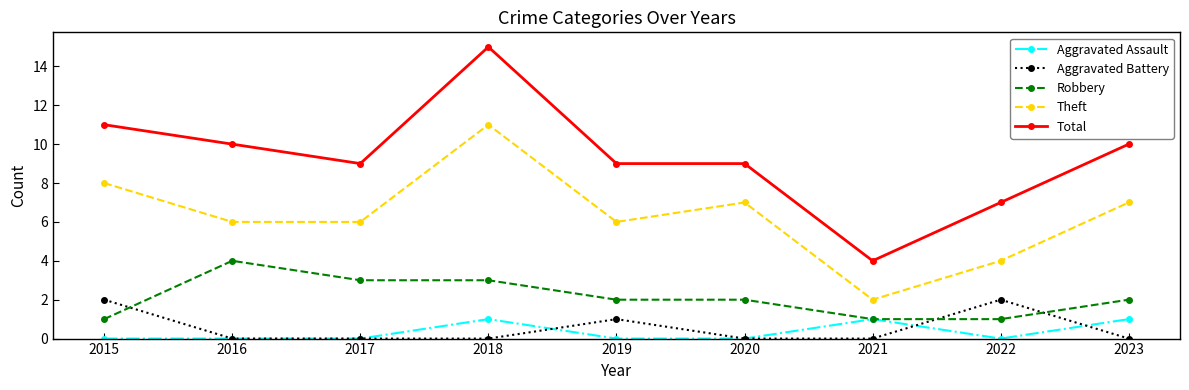

What is the highest value of the Total series?

15